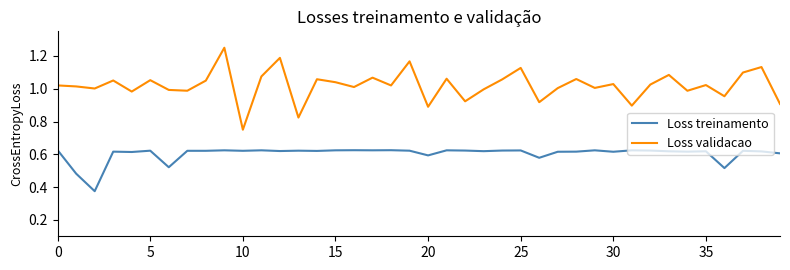

Which series has the largest total across all categories?

Loss validacao